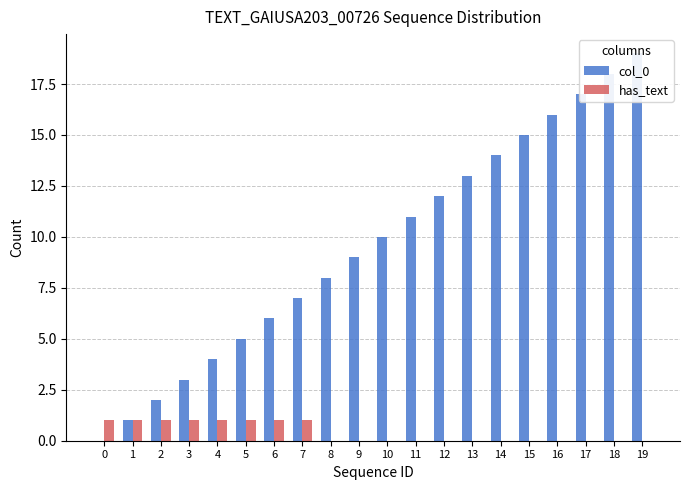

What is the maximum value for col_0?

19